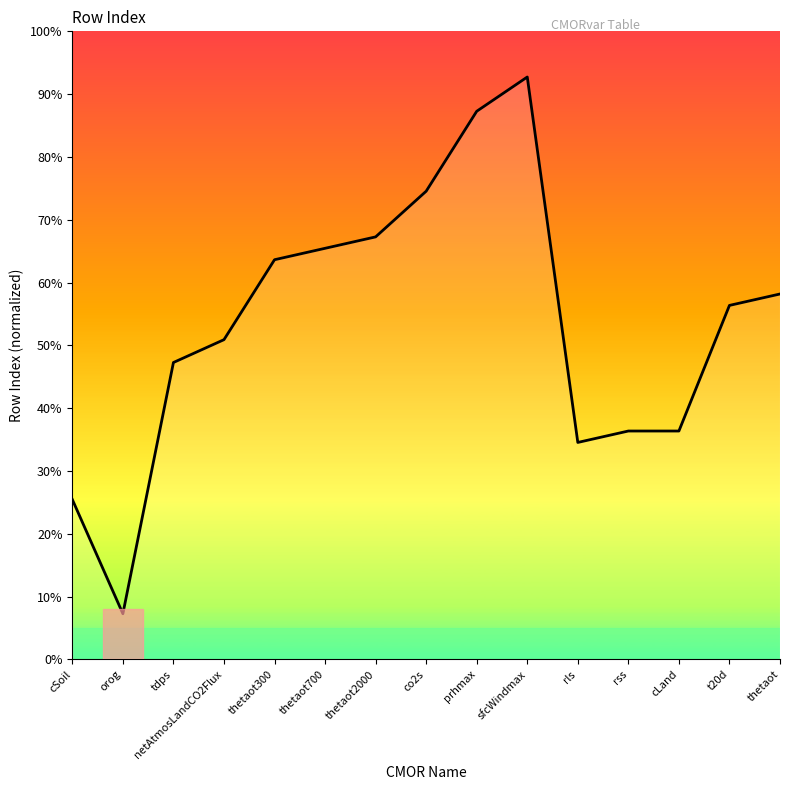

What position from the right is sfcWindmax?

6